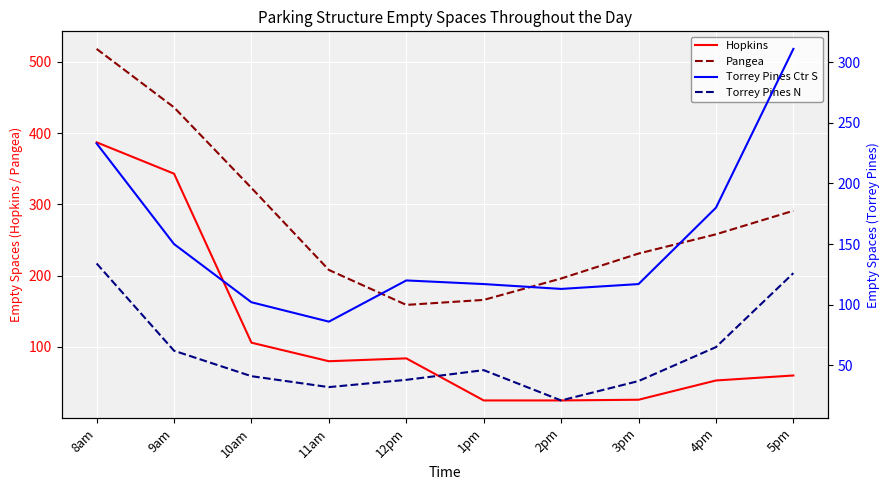

What is the value of the Torrey Pines Ctr S point at the 5th from the left?

120